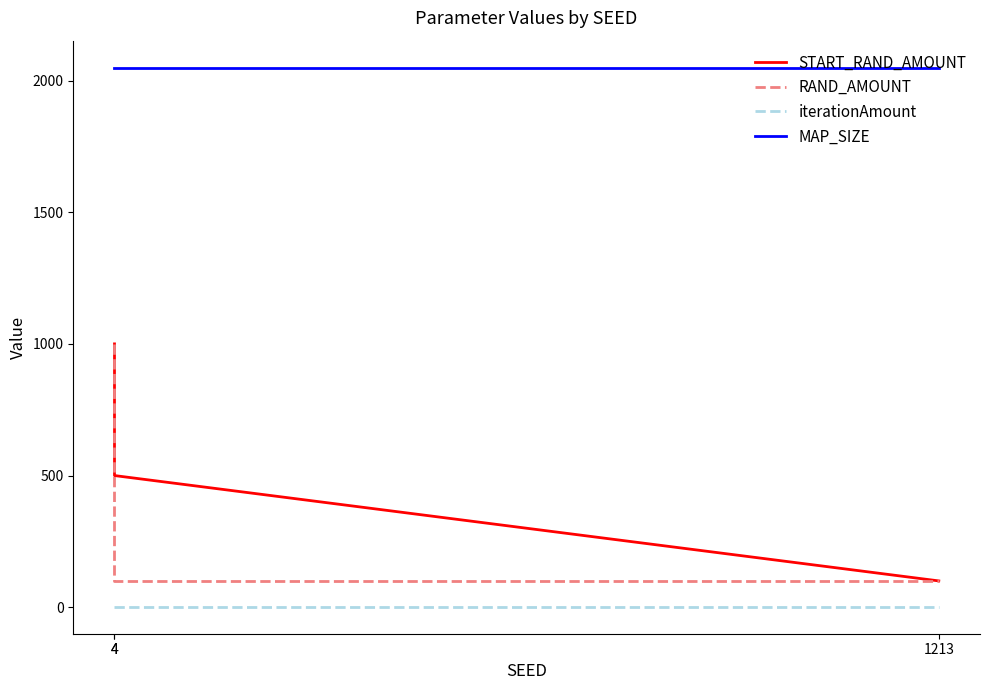

True or false: START_RAND_AMOUNT has a value of 374.2 at 4.

False